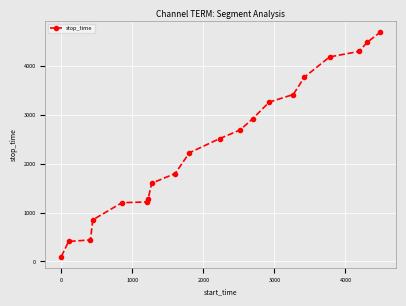

What is the smallest value displayed?

102